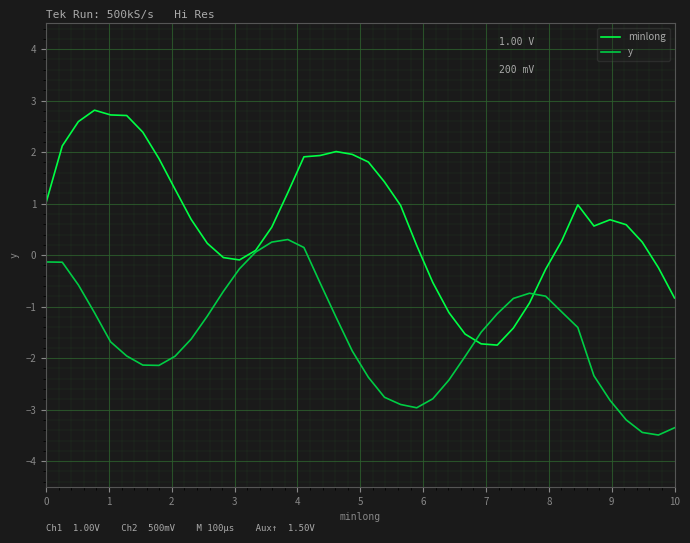

Which series has the largest total across all categories?

minlong